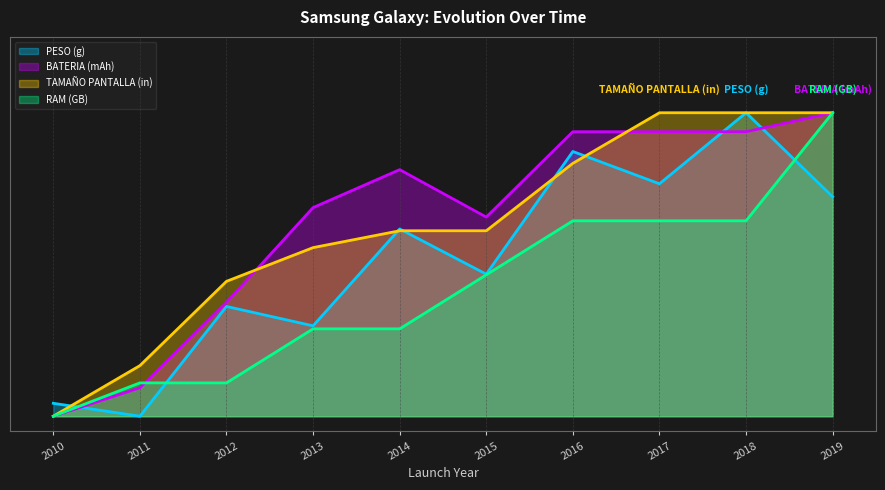

Rank the categories by TAMAÑO PANTALLA (in) value from lowest to highest.

2010, 2011, 2012, 2013, 2014, 2015, 2016, 2017, 2018, 2019